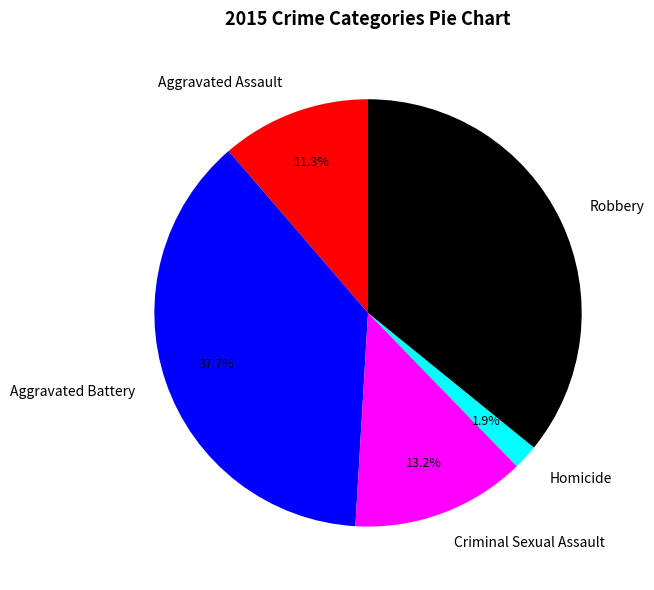

Is it true that Robbery is 27% of the pie?

False